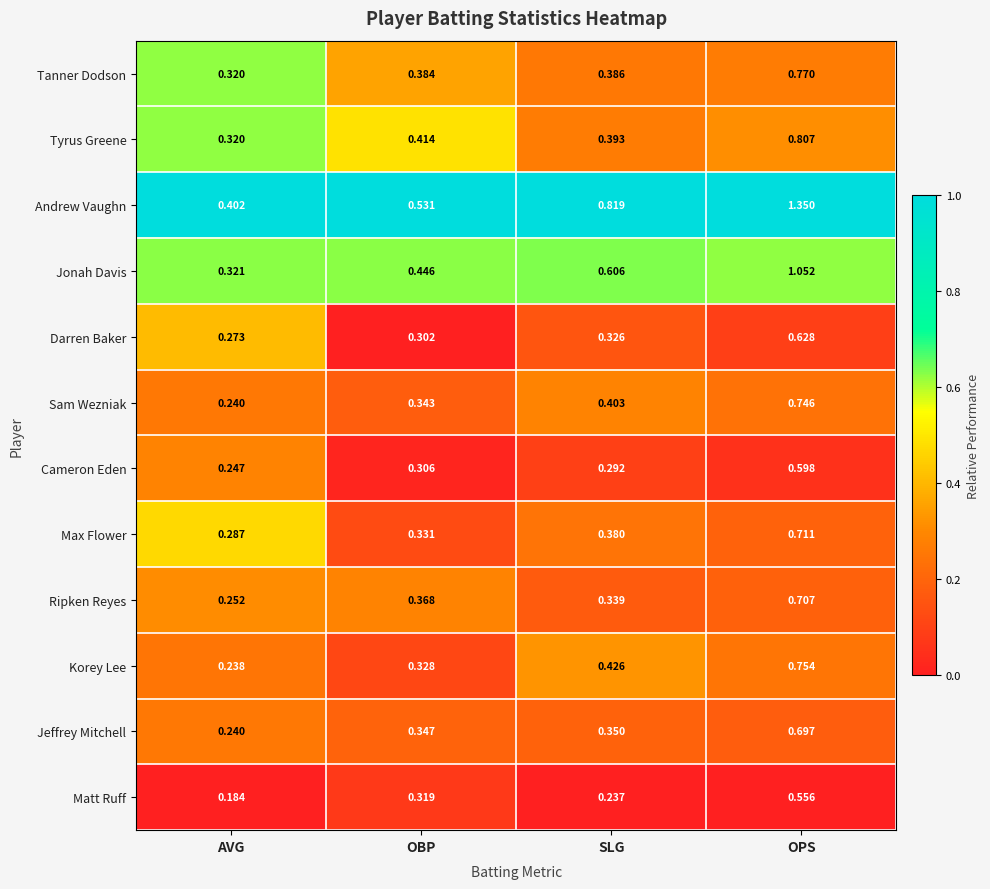

At which label is Tyrus Greene closest to 0?

AVG